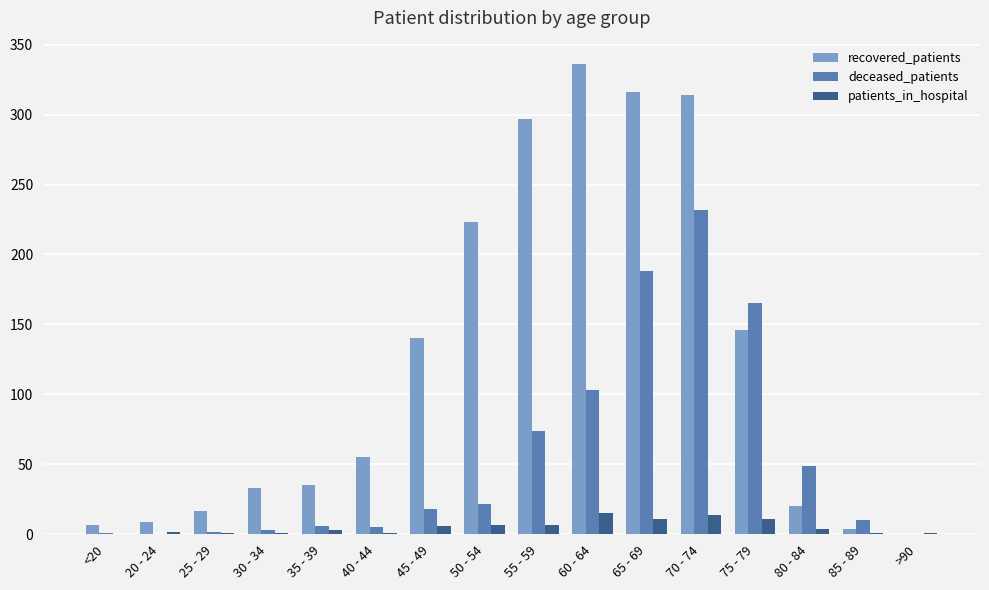

The deceased_patients series shows 3 at 30 - 34. True or false?

True